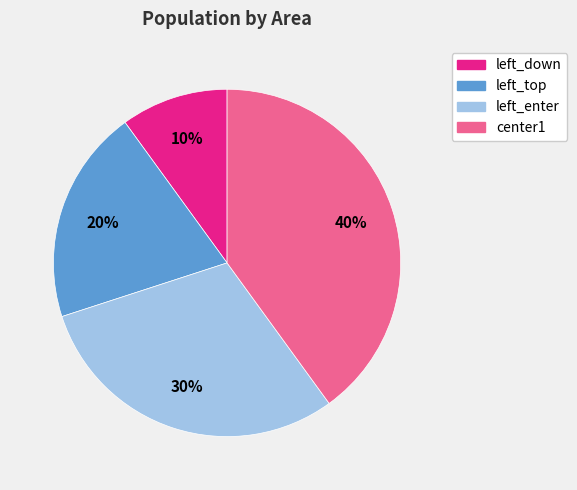

To the nearest percent, what is the difference between the largest and smallest slice percentages?

30%